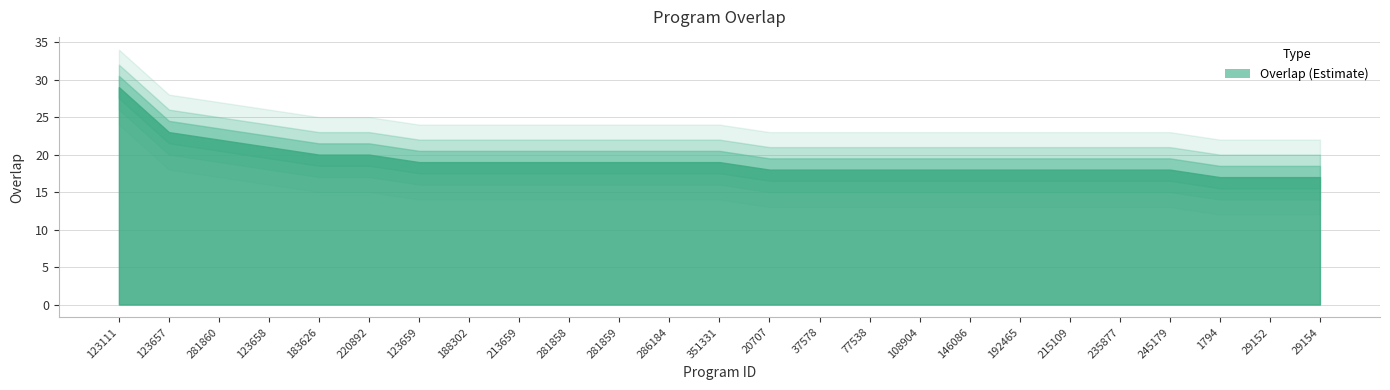

Does the chart display data point markers on the line(s)?

No